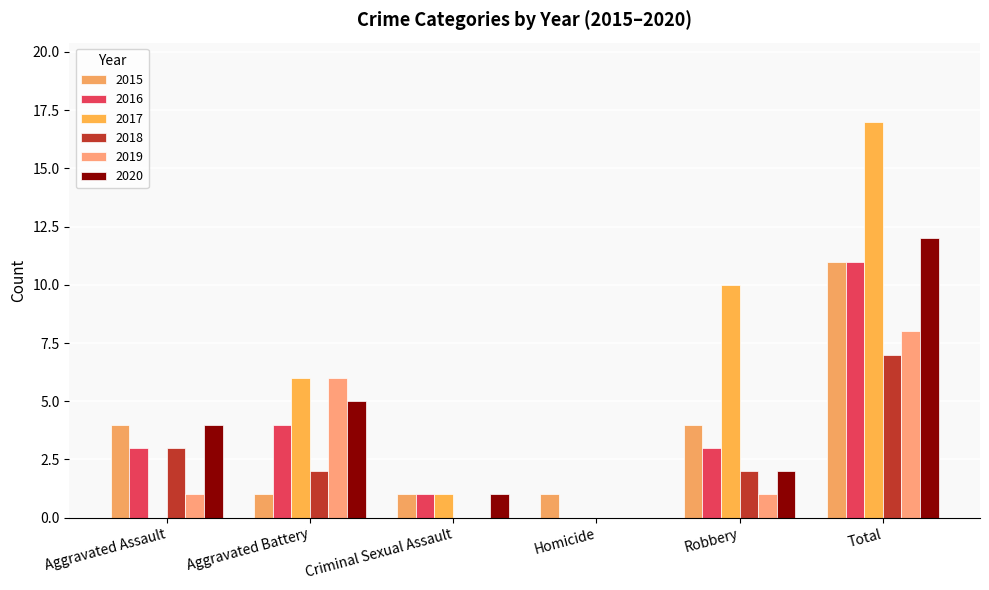

What is the average value of the 2018 series?

2